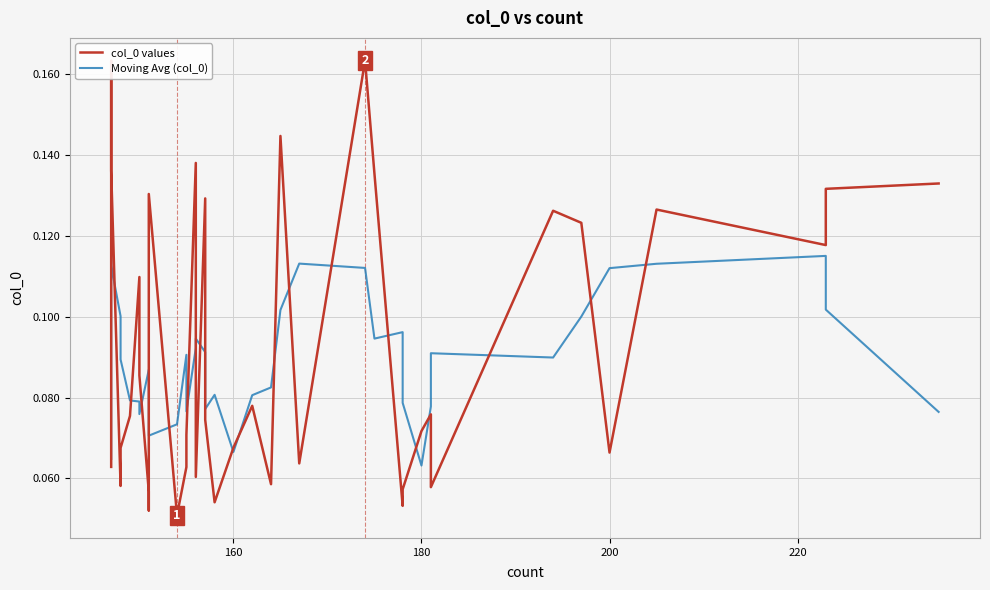

How many col_0 values values are between 0 and 1?

40